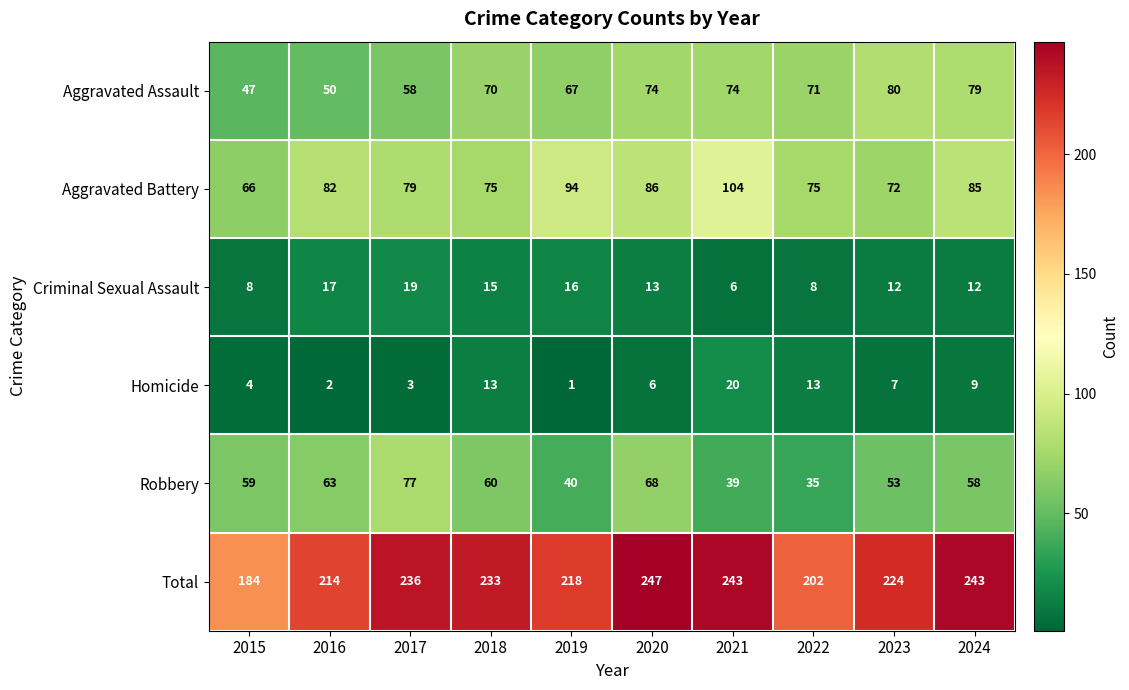

What is the maximum value shown in the chart?

247